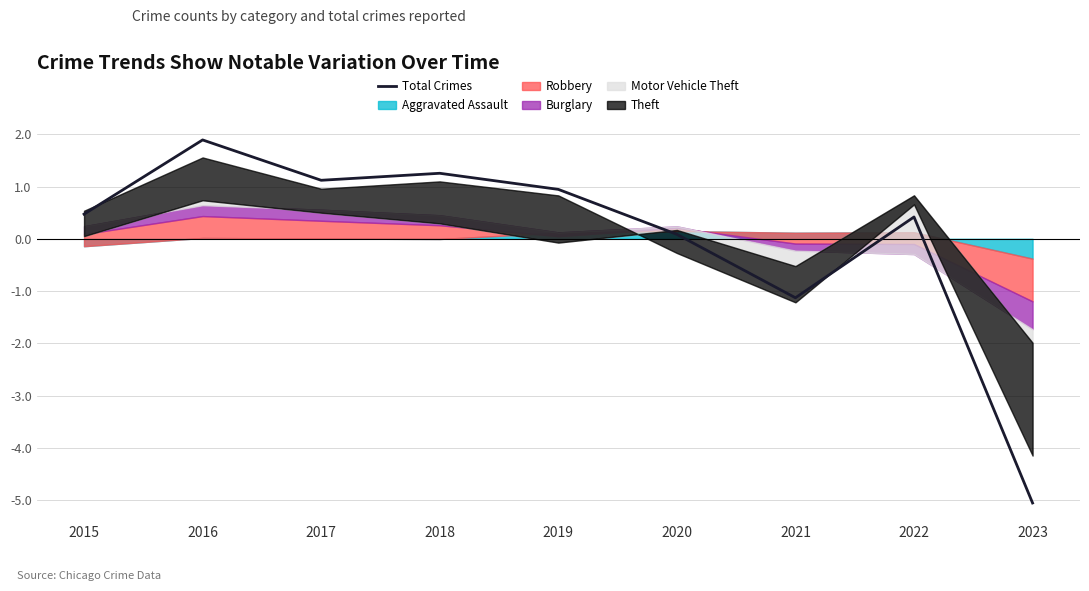

Rank the categories by value from lowest to highest.

2023, 2021, 2020, 2022, 2015, 2019, 2017, 2018, 2016